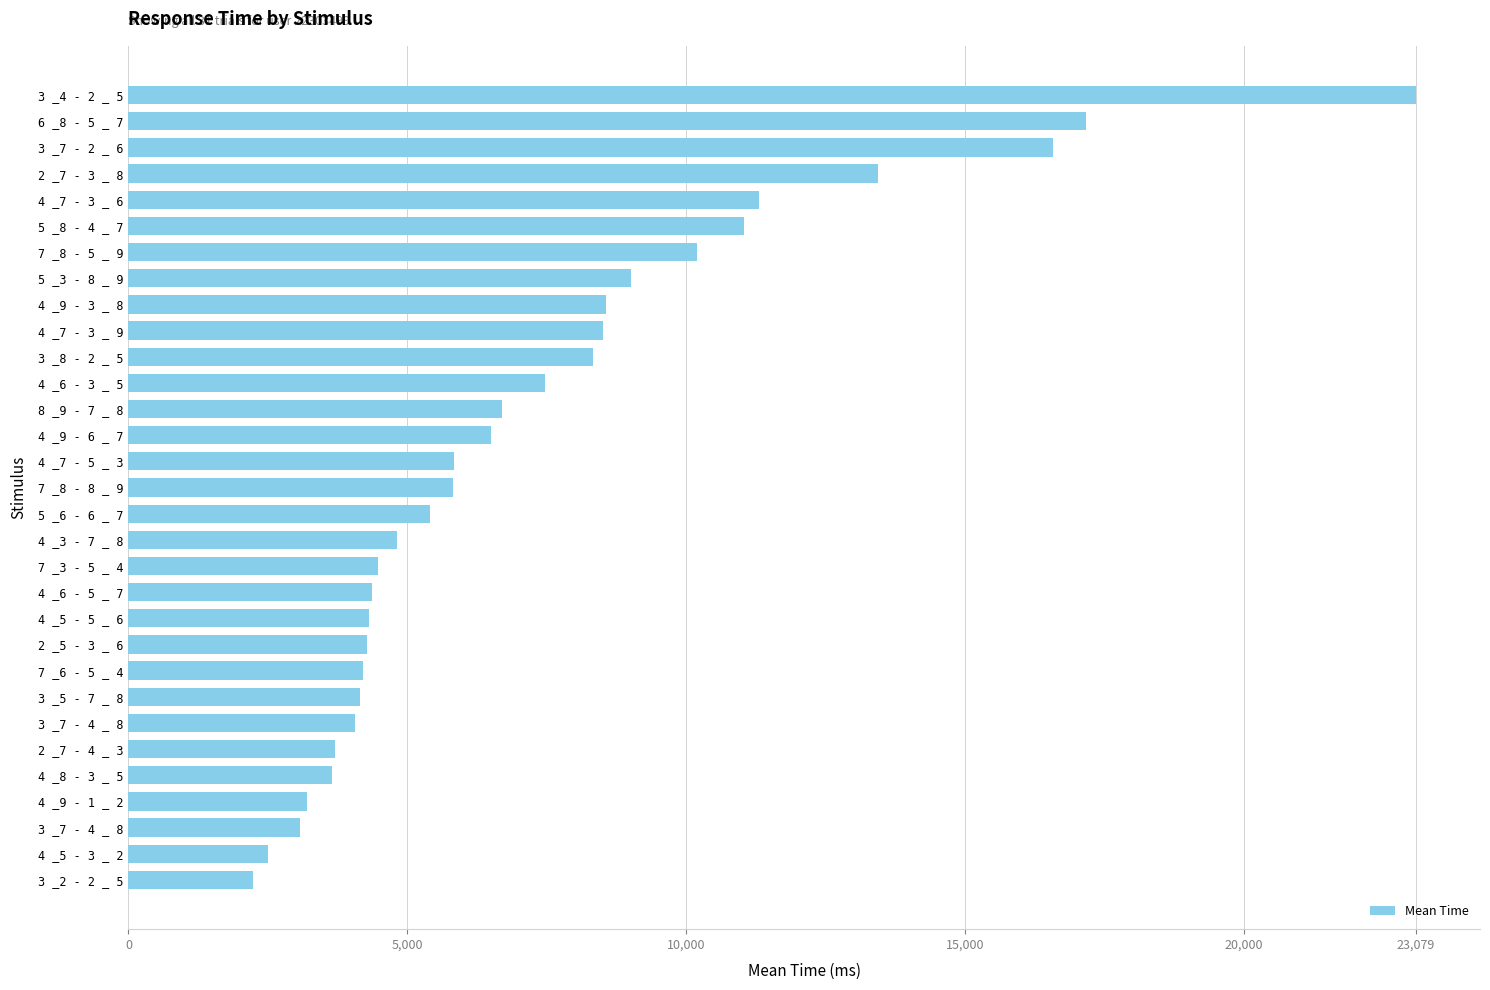

What is the difference between the maximum and minimum values?

20850